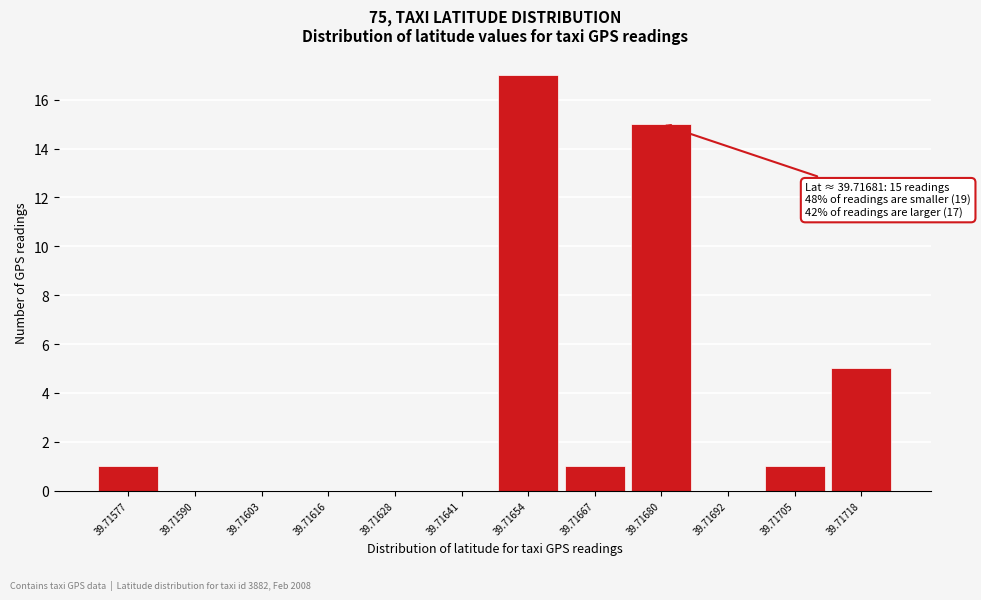

Reading right to left, transcribe all the data shown in this chart.

39.71718=5	39.71705=1	39.71692=0	39.71680=15	39.71667=1	39.71654=17	39.71641=0	39.71628=0	39.71616=0	39.71603=0	39.71590=0	39.71577=1